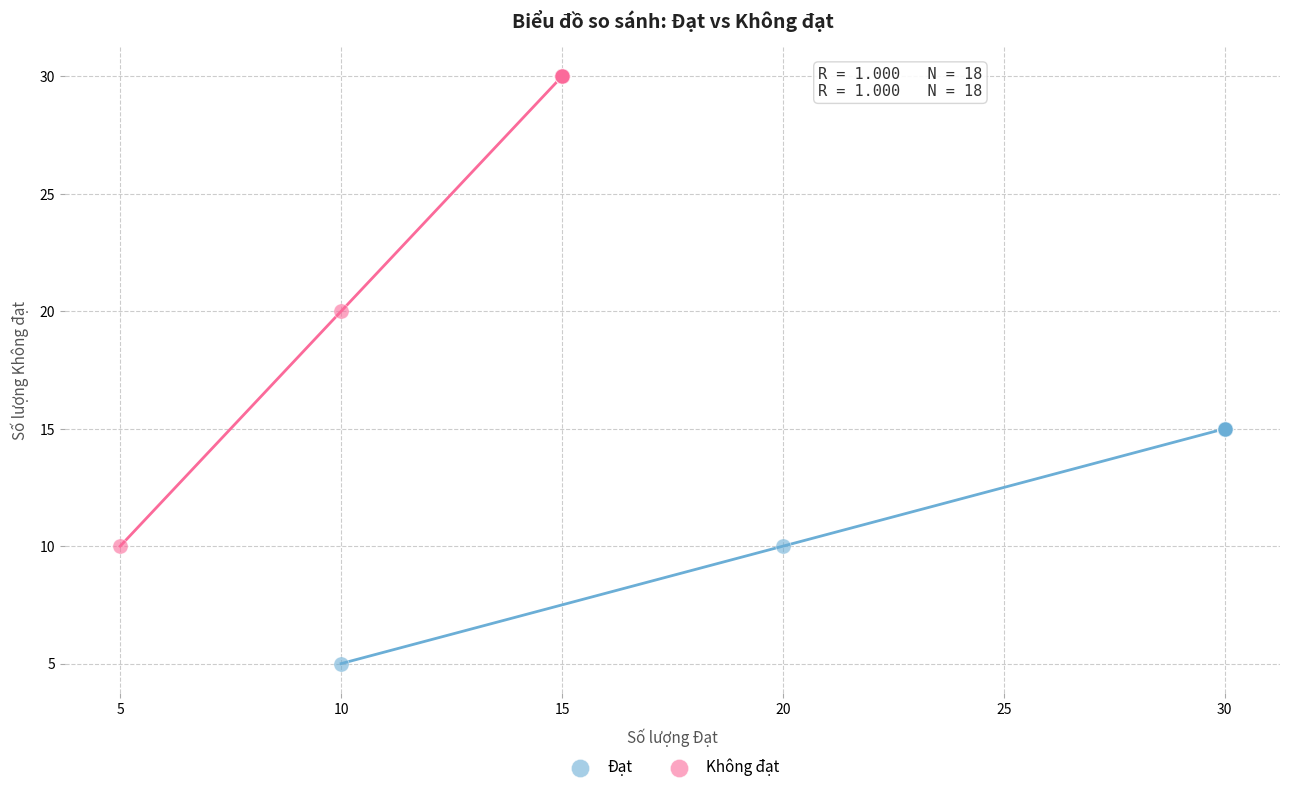

Which series reaches the maximum Y coordinate?

Không đạt